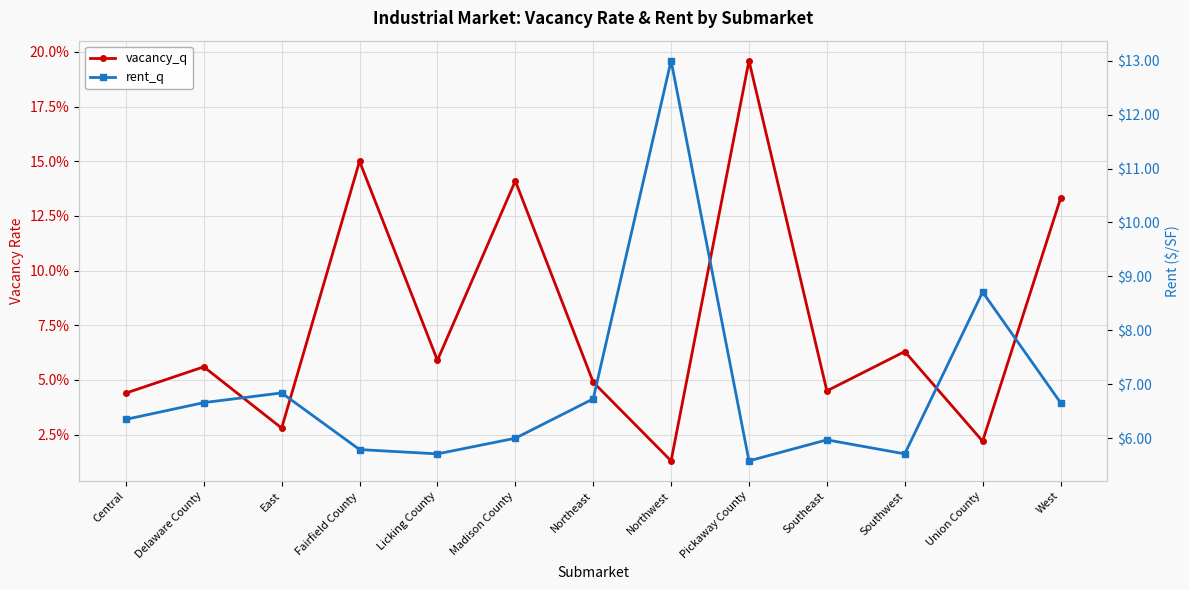

Between Pickaway County and Union County, which series saw the biggest shift?

rent_q